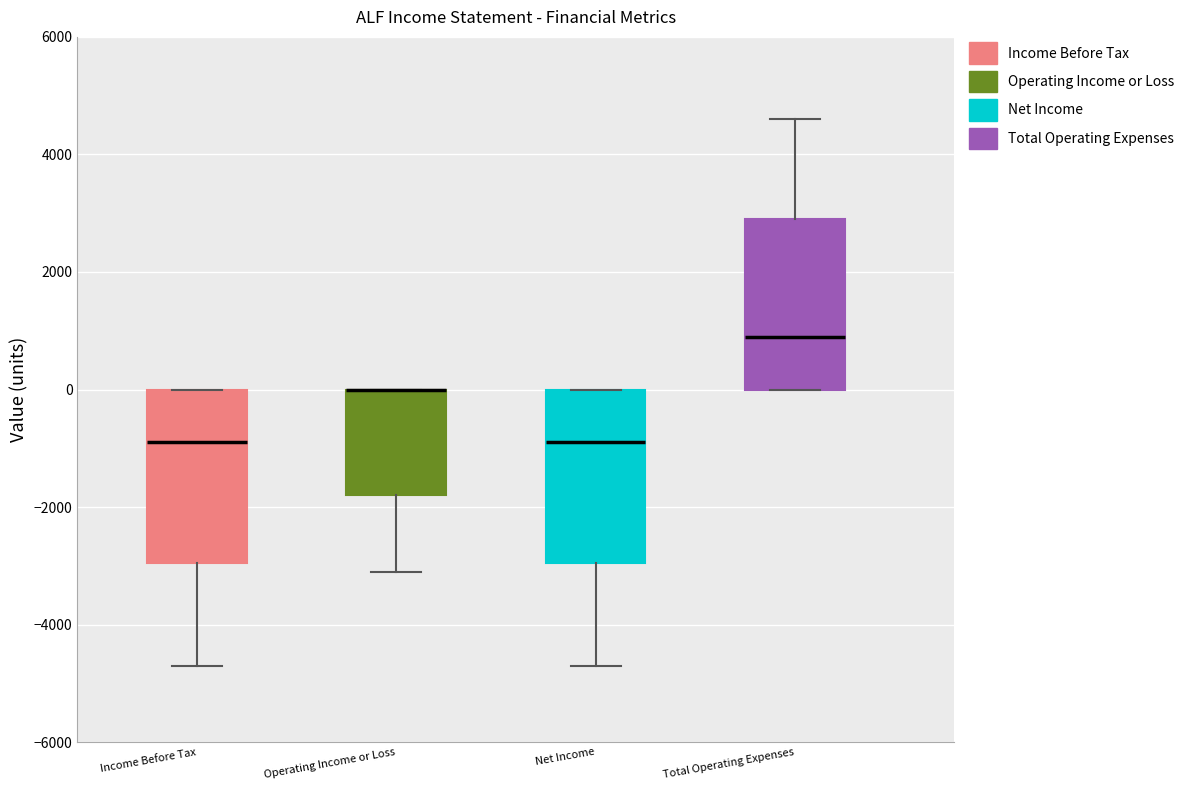

Reading left to right, read every box against the y-axis: the position of its median line, the range the box covers, and the ends of its whiskers. The values are not printed on the chart, so give them approximately, as read against the axis.

Income Before Tax: median -800, box -3000 to 0, whiskers -4600 to 0
Operating Income or Loss: median 0 (drawn on the box's upper edge), box -1800 to 0, whiskers -3000 to 0
Net Income: median -800, box -3000 to 0, whiskers -4600 to 0
Total Operating Expenses: median 1000, box 0 to 3000, whiskers 0 to 4600